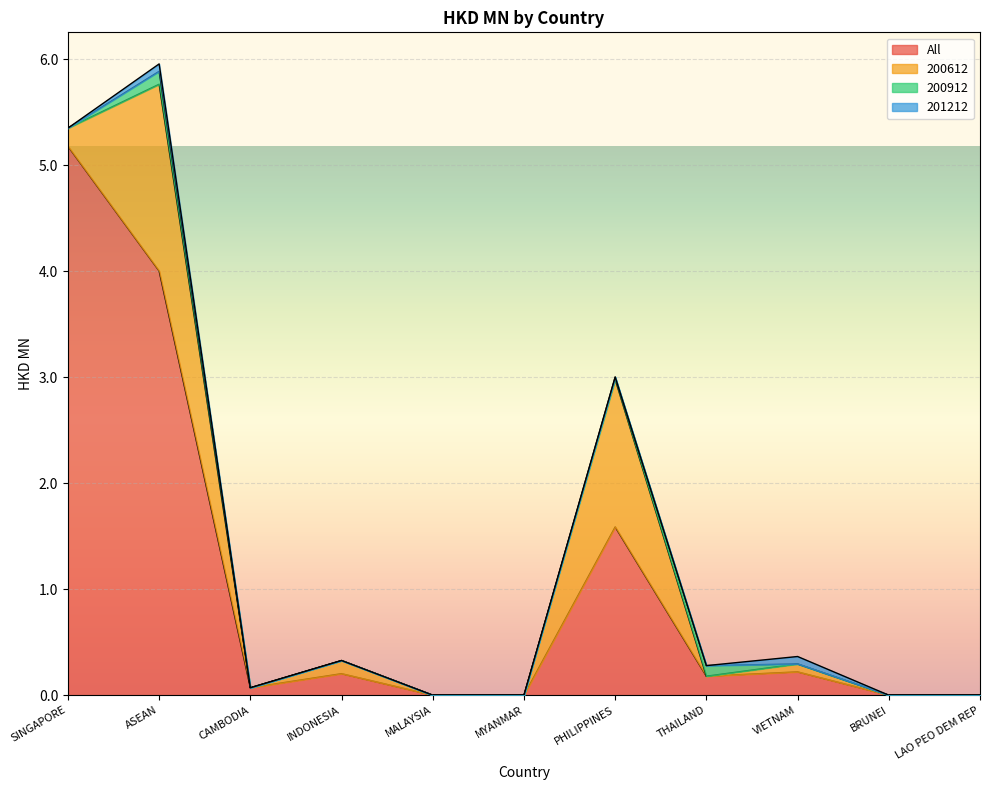

Is it true that 200912 equals -0.0 at MYANMAR?

False